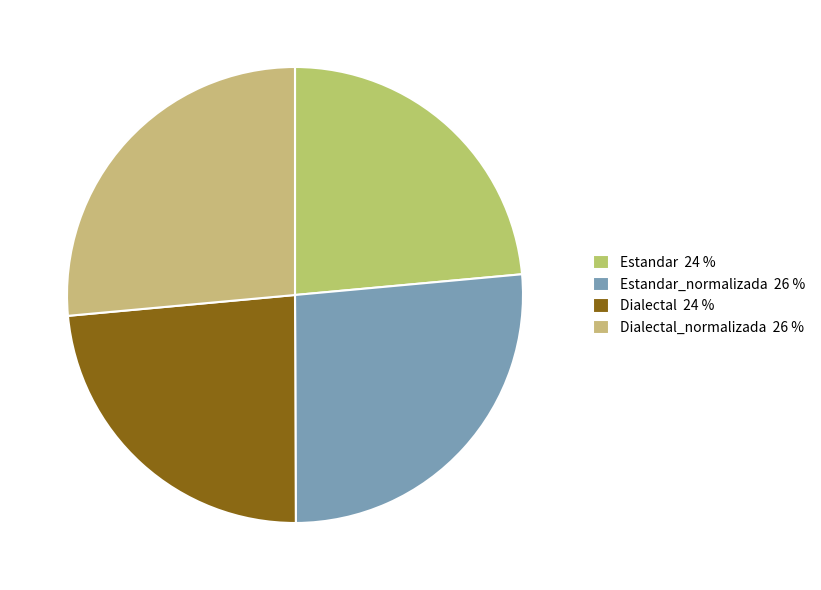

Which category has the biggest portion of the pie?

Dialectal_normalizada